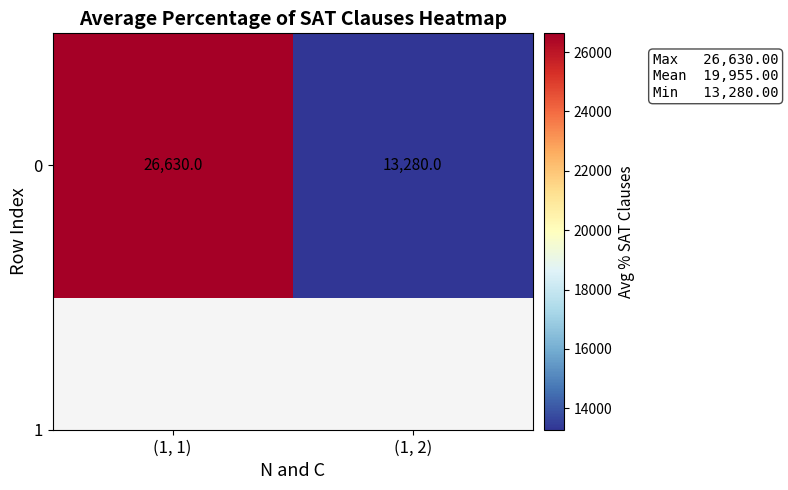

True or false: the data shows 45793.1 at (1, 1).

False